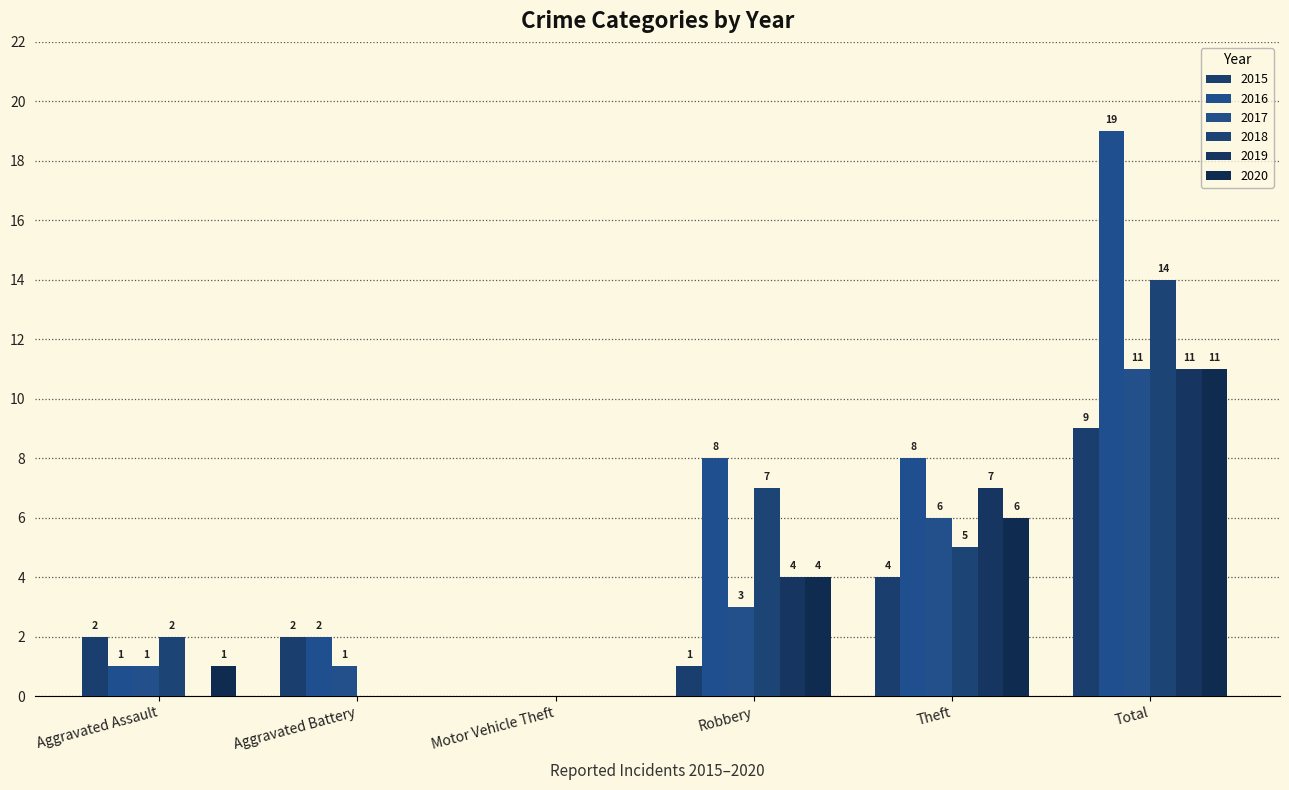

What is the greatest value displayed?

19